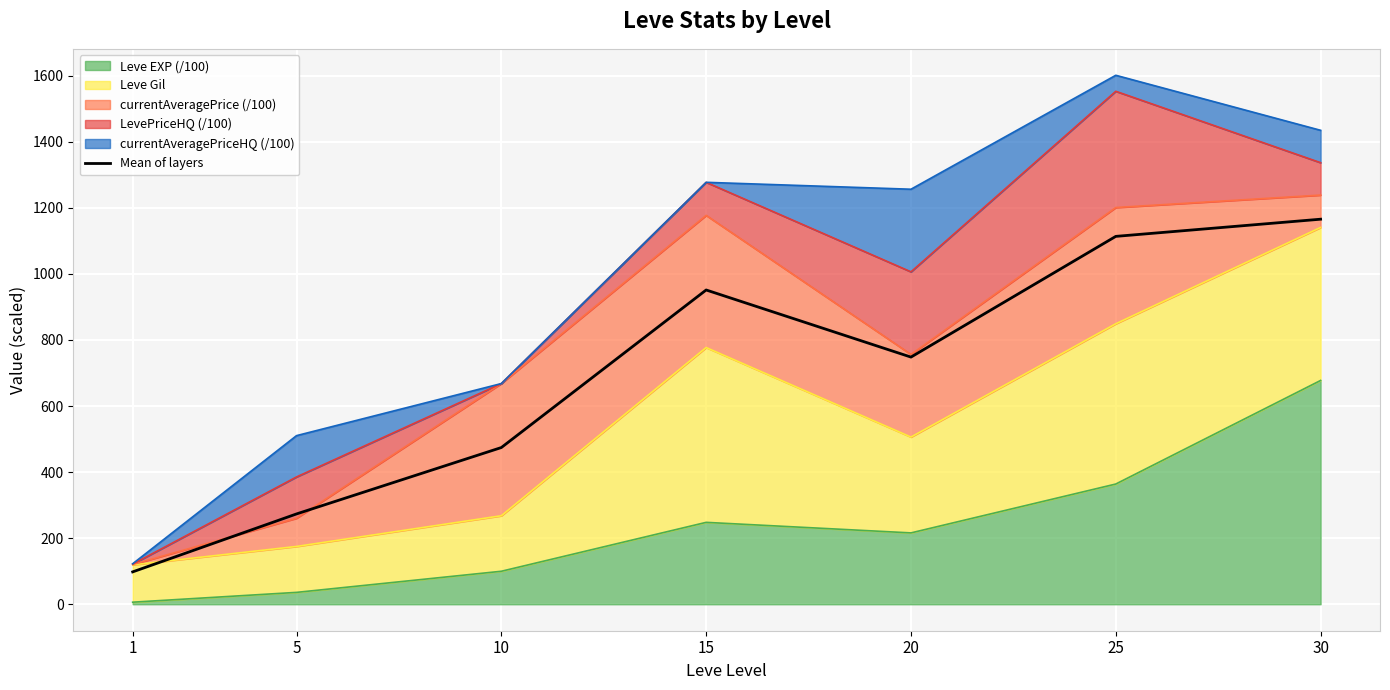

What is the maximum value shown in the chart?

1165.3